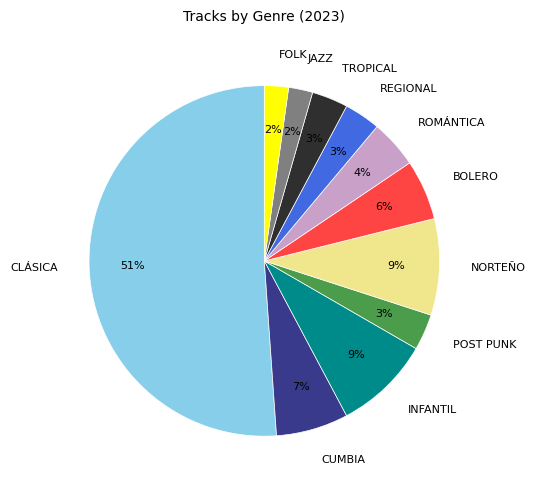

Does CUMBIA account for over 50% of the chart?

No